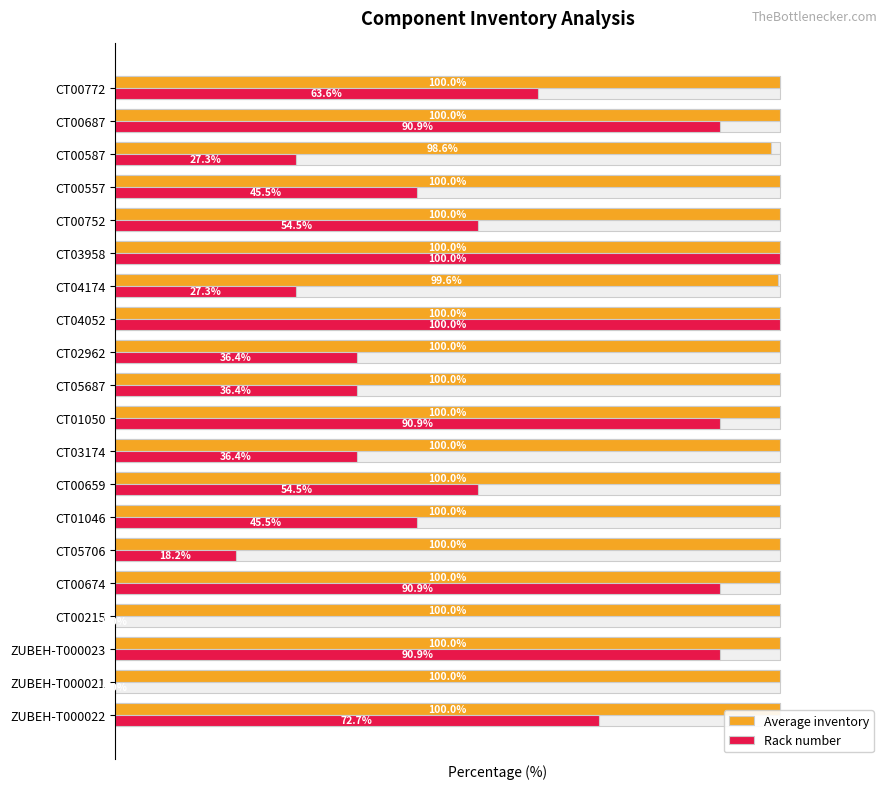

How many series are shown in this chart?

2